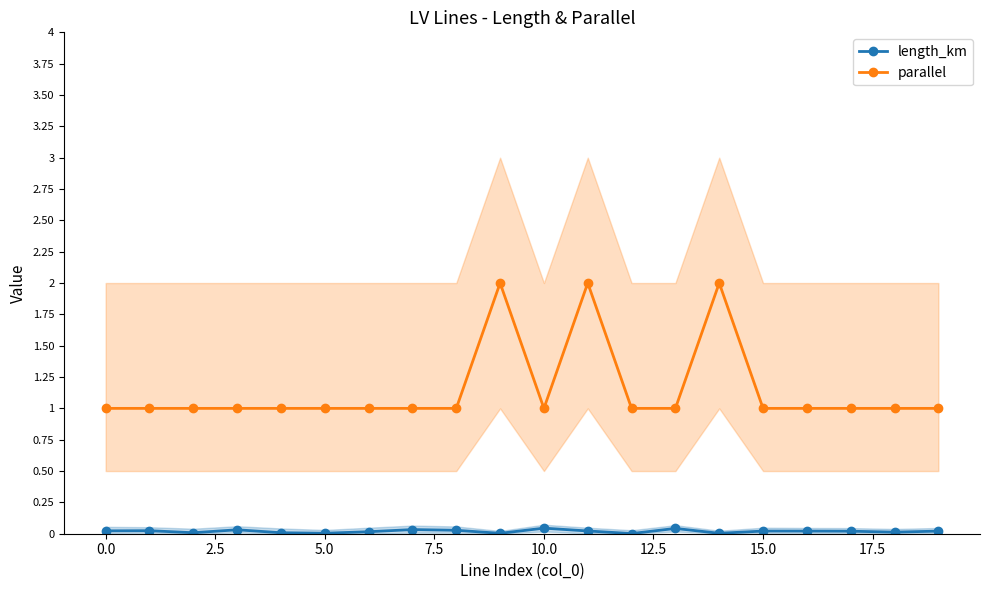

The value of parallel at 19 is 1.7. True or false?

False